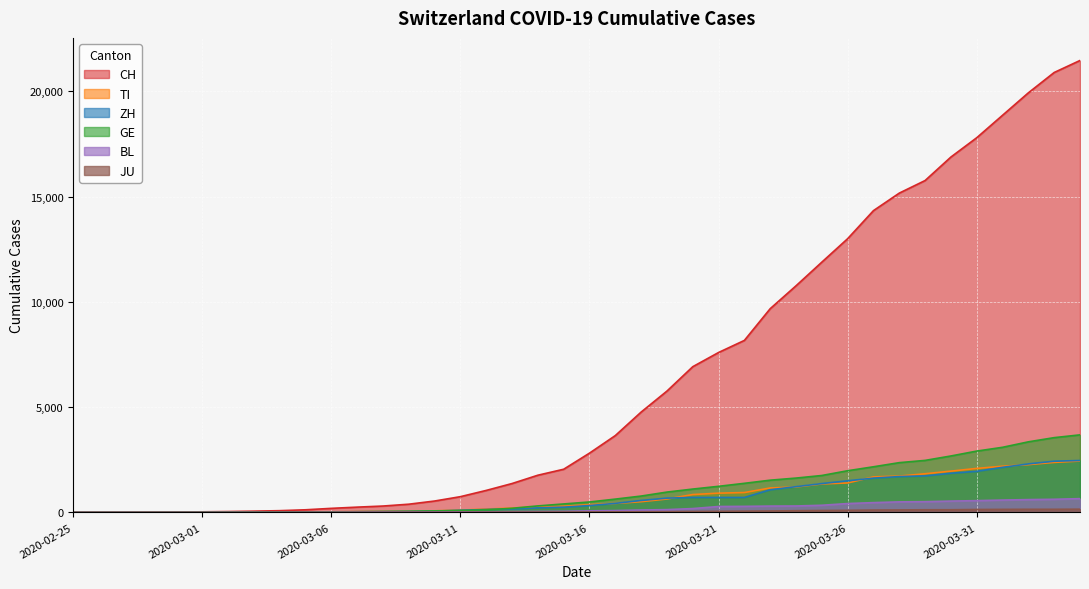

List the series in order of their peak value, highest first.

CH, GE, ZH, TI, BL, JU